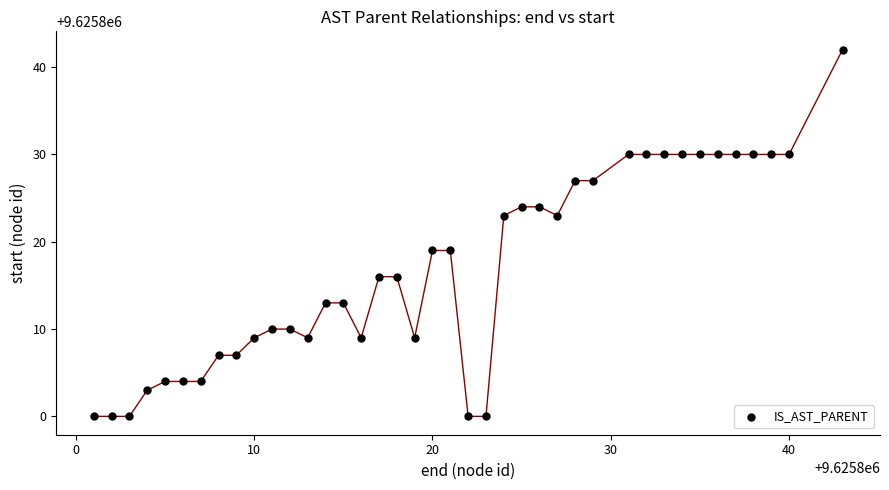

What is the range of Y values (max minus min)?

42